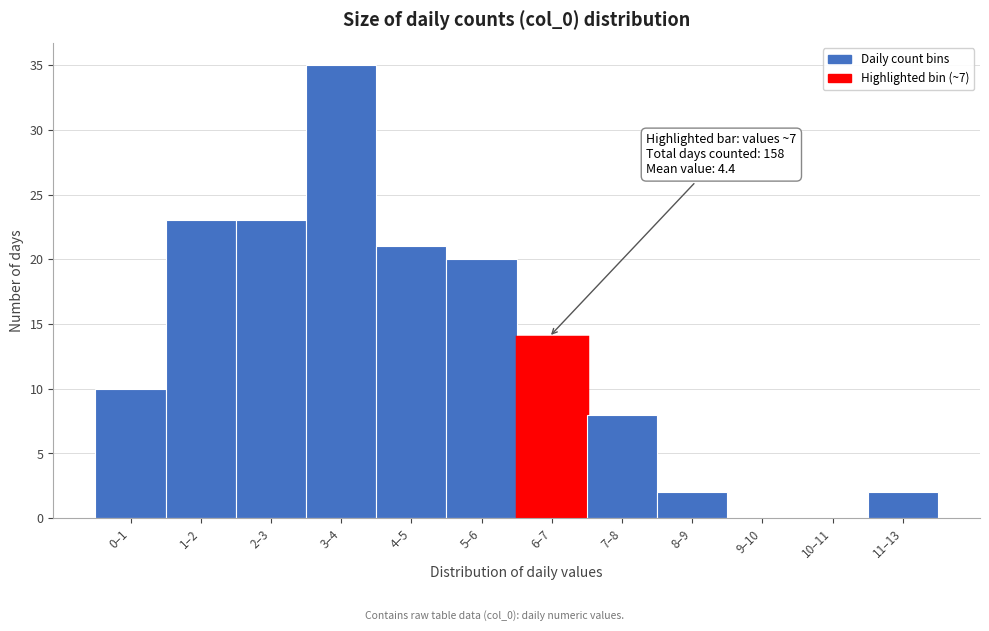

Reading left to right, list all the values displayed in this chart.

0–1=10	1–2=23	2–3=23	3–4=35	4–5=21	5–6=20	6–7=14	7–8=8	8–9=2	9–10=0	10–11=0	11–13=2